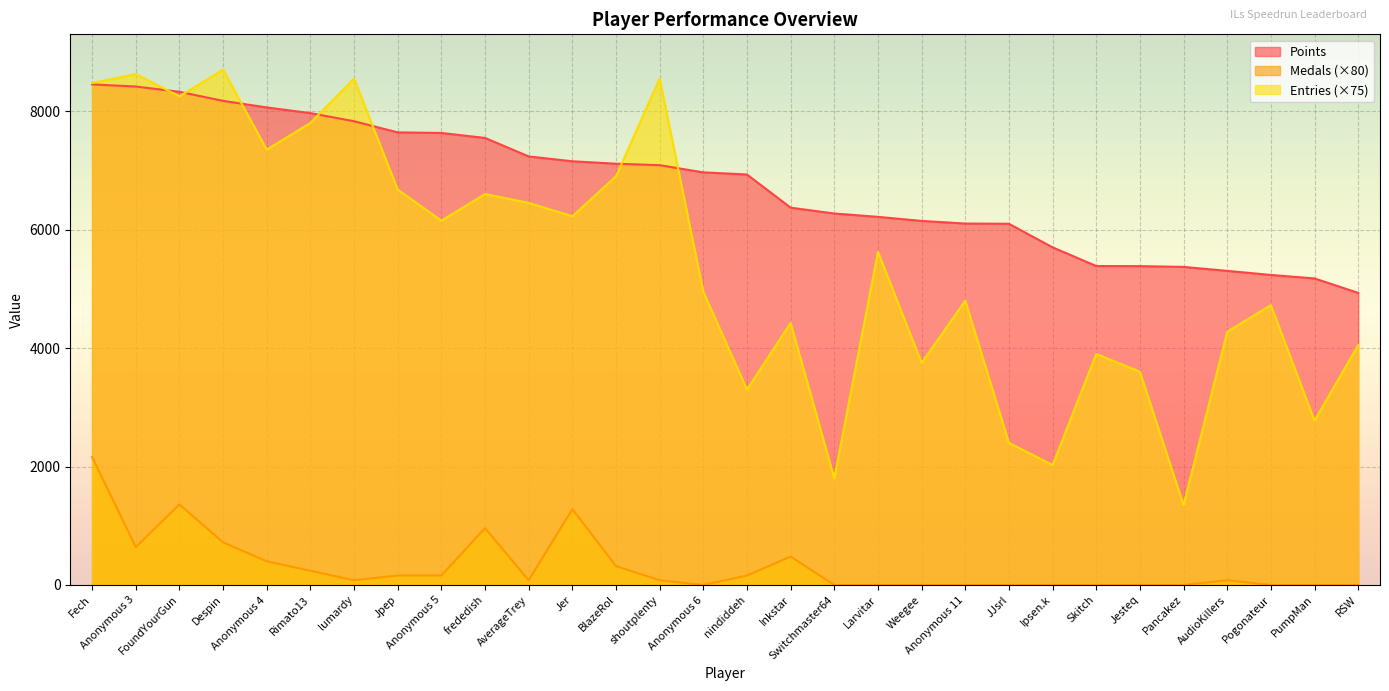

Which category has the highest value in the Points series?

Fech